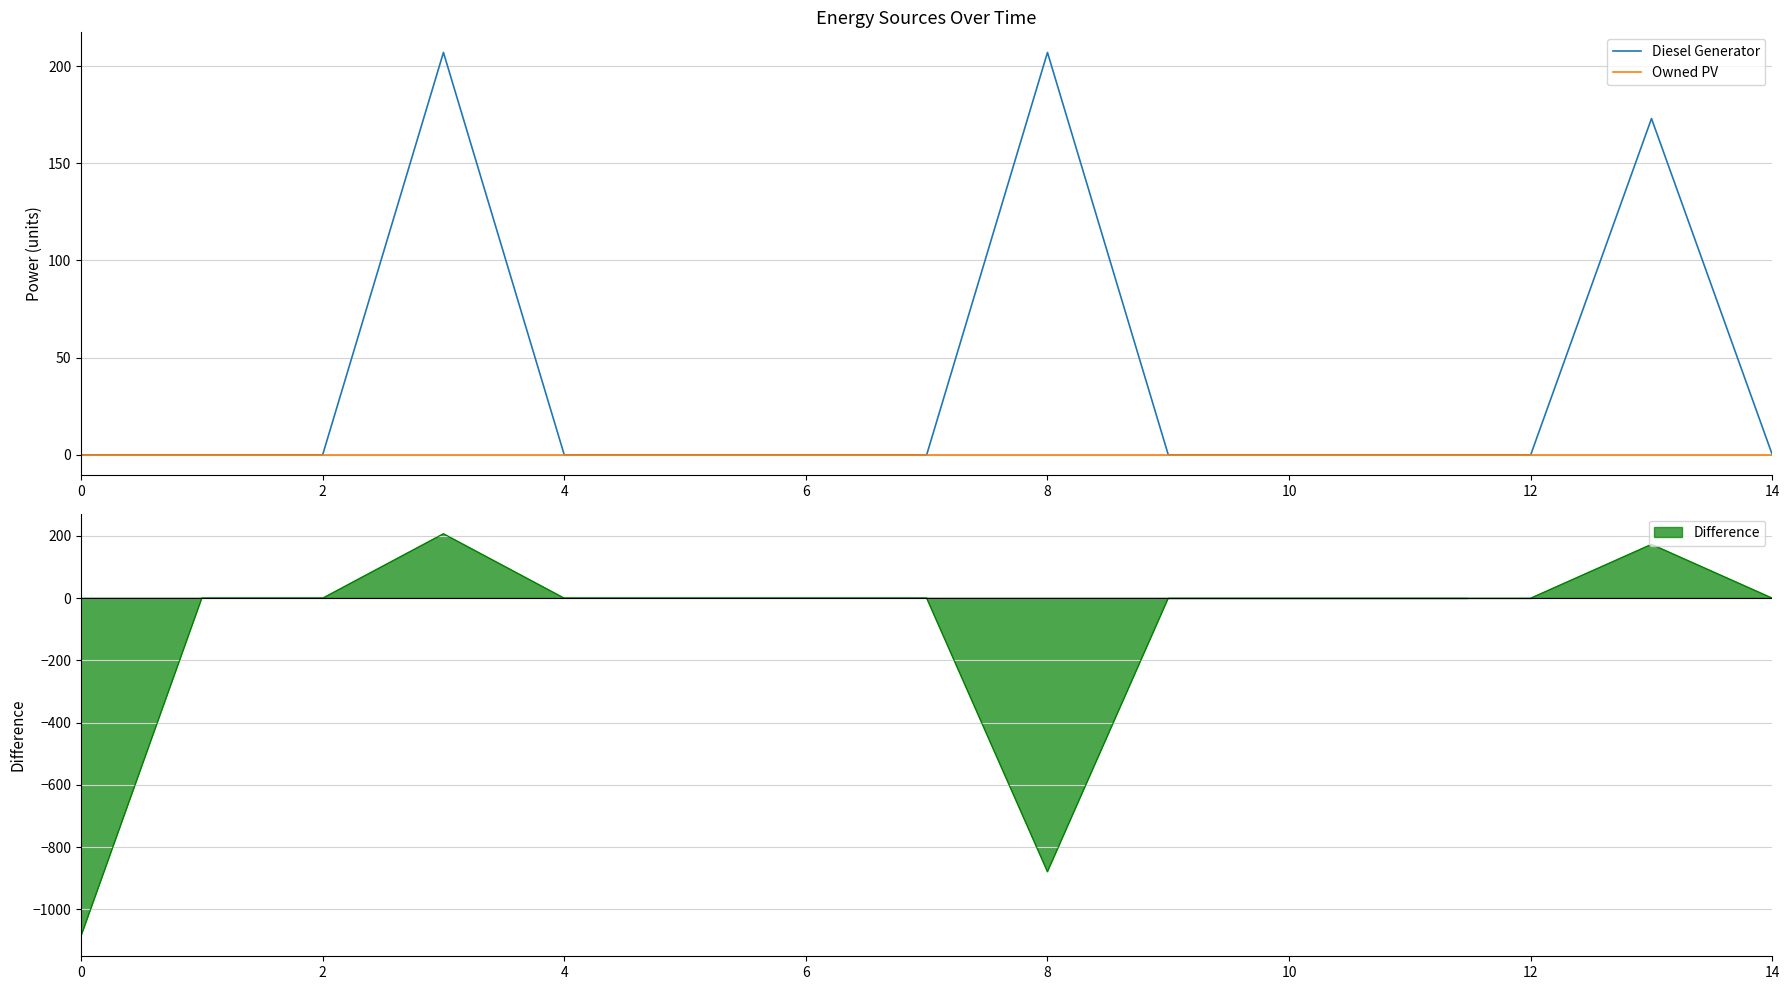

The value of Diesel Generator at 2 is 0.0. True or false?

True